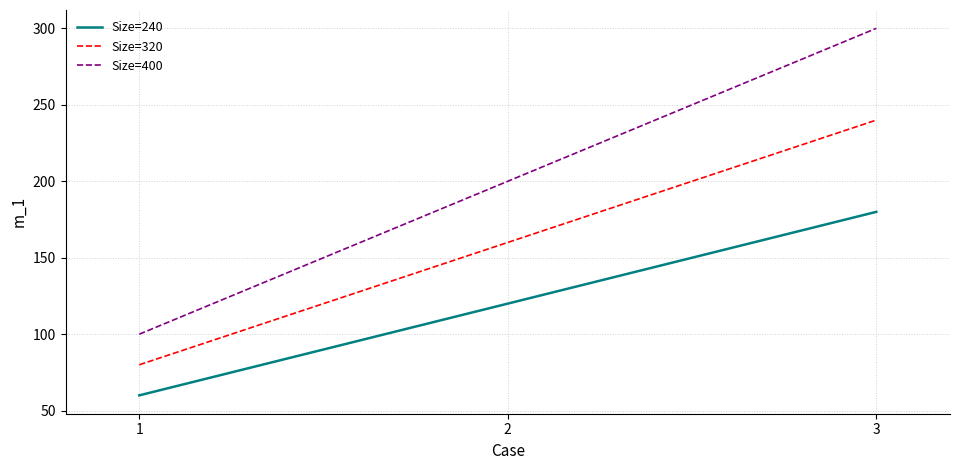

Reading right to left, transcribe all the data shown in this chart.

Size=240: 180	120	60
Size=320: 240	160	80
Size=400: 300	200	100